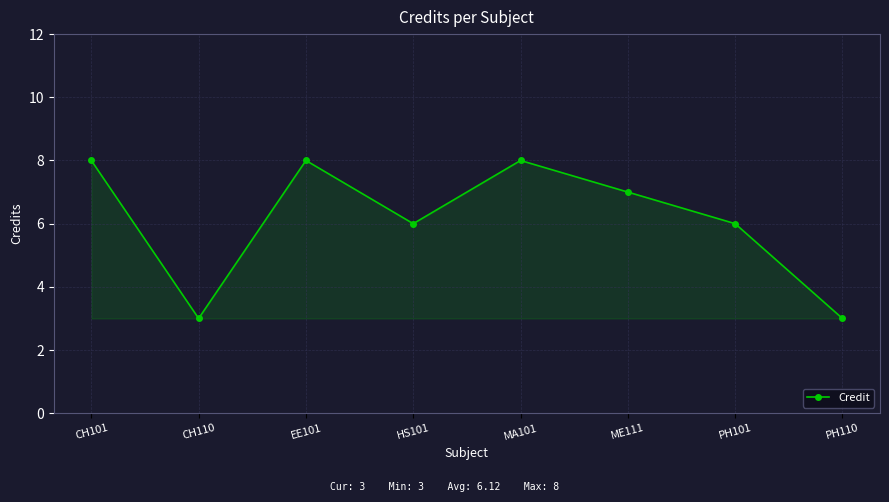

What is the difference between the values at PH110 and ME111?

4